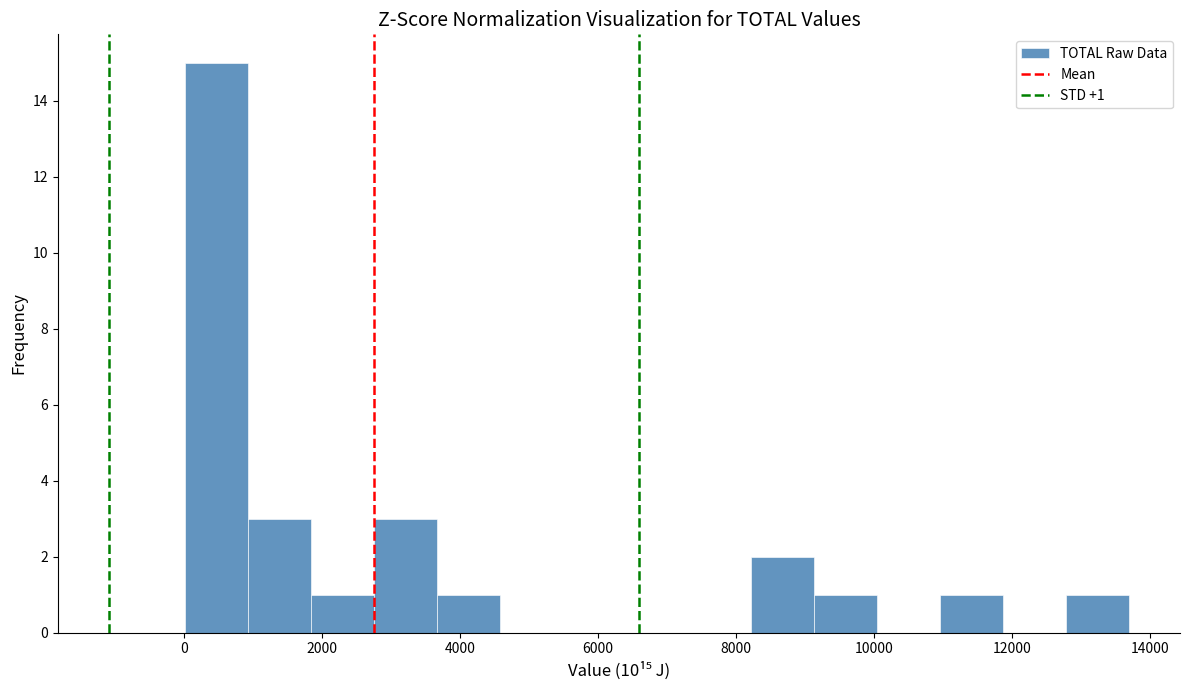

Over which range of the x-axis is the bar tallest?

0 to 1000